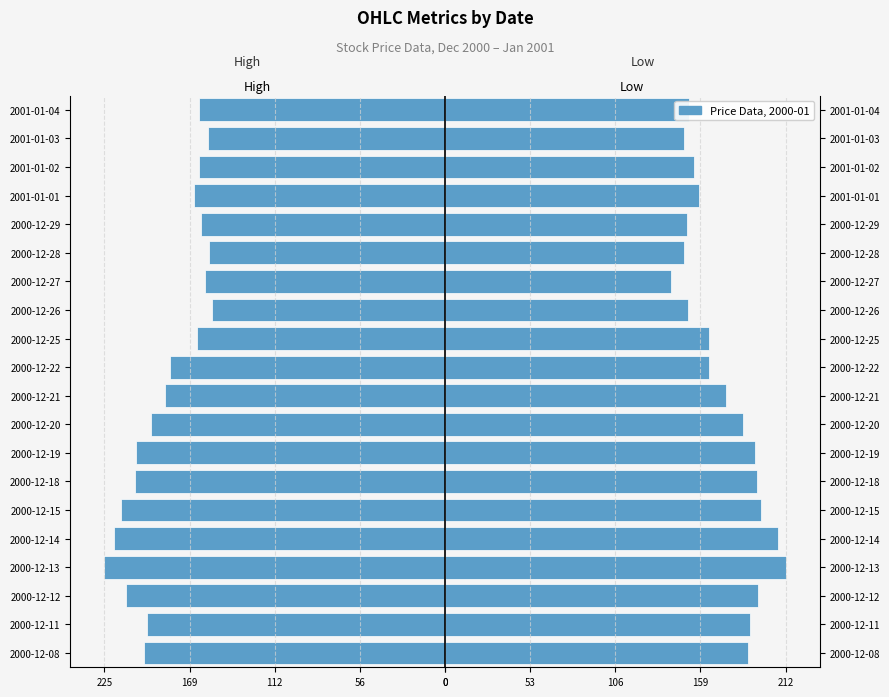

The Low series shows 194.4 at 2000-12-18. True or false?

True